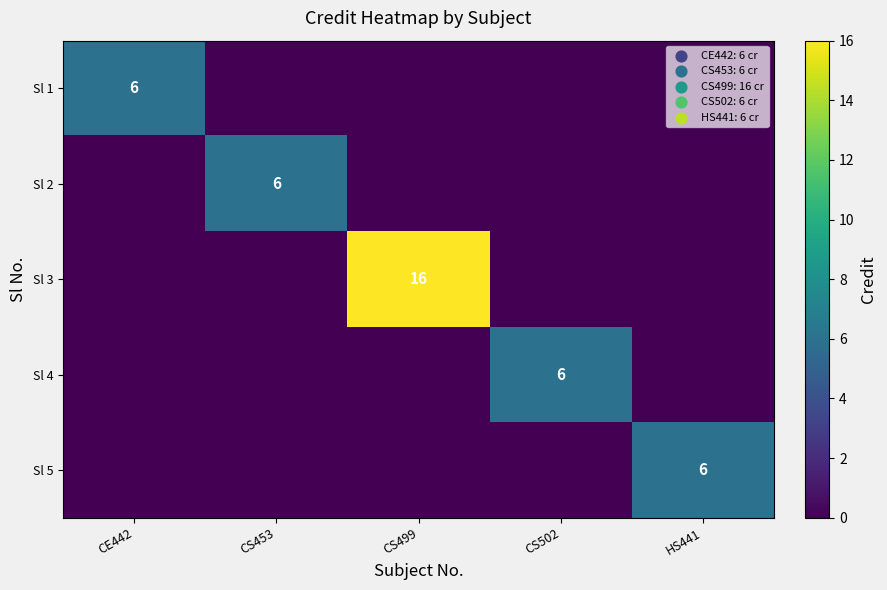

True or false: Sl 5 has a value of 11 at HS441.

False